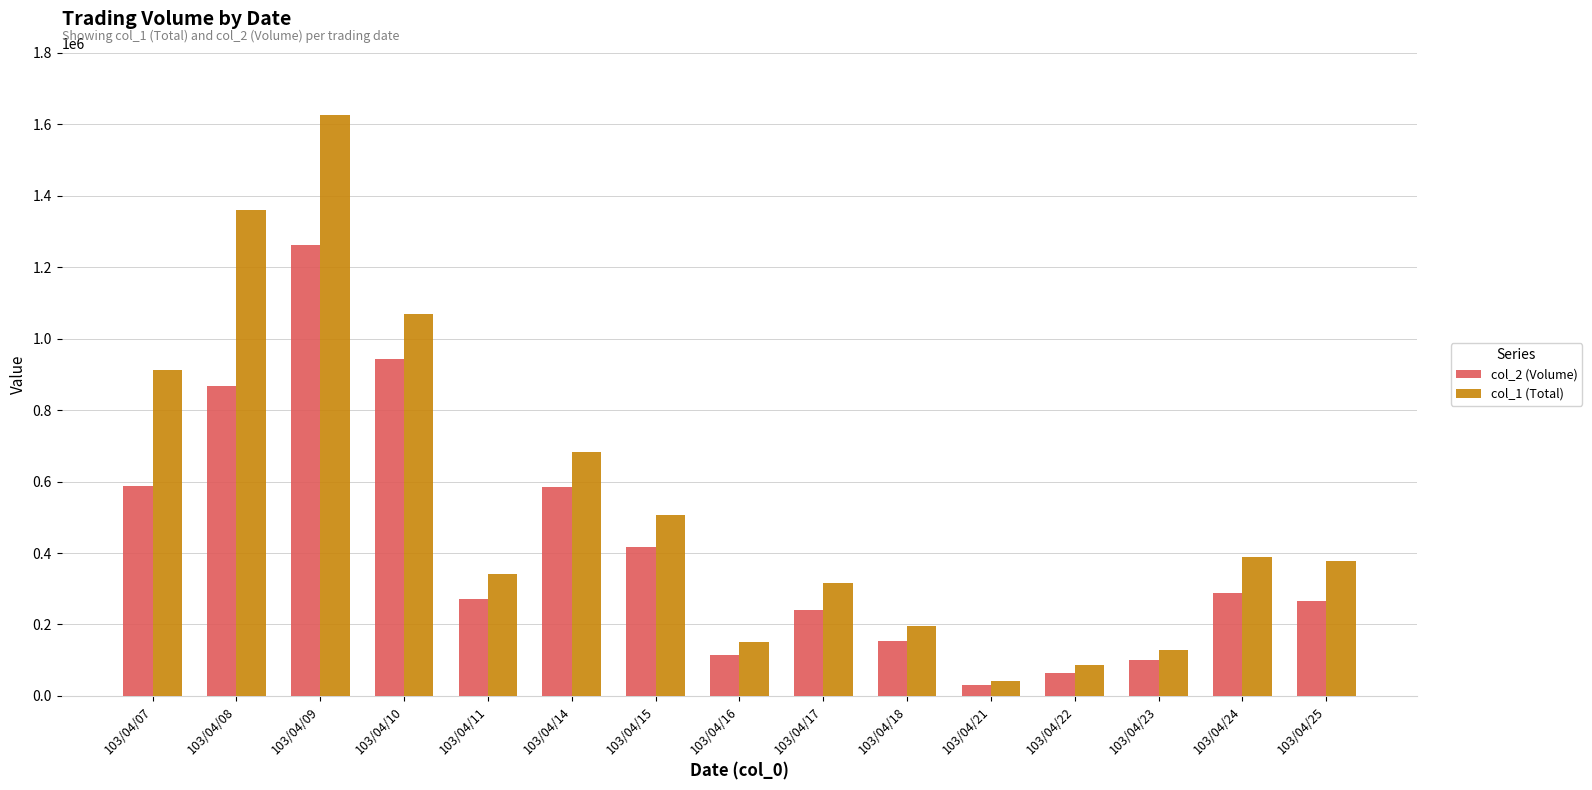

Where does the col_1 (Total) series first go above 377000?

103/04/07